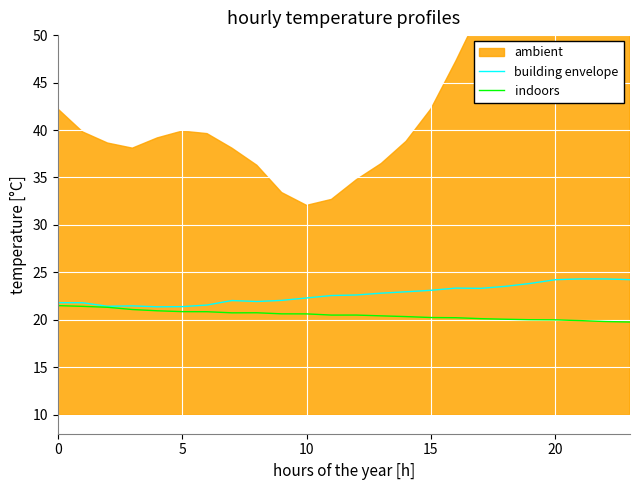

How many data points in indoors are less than 20?

4